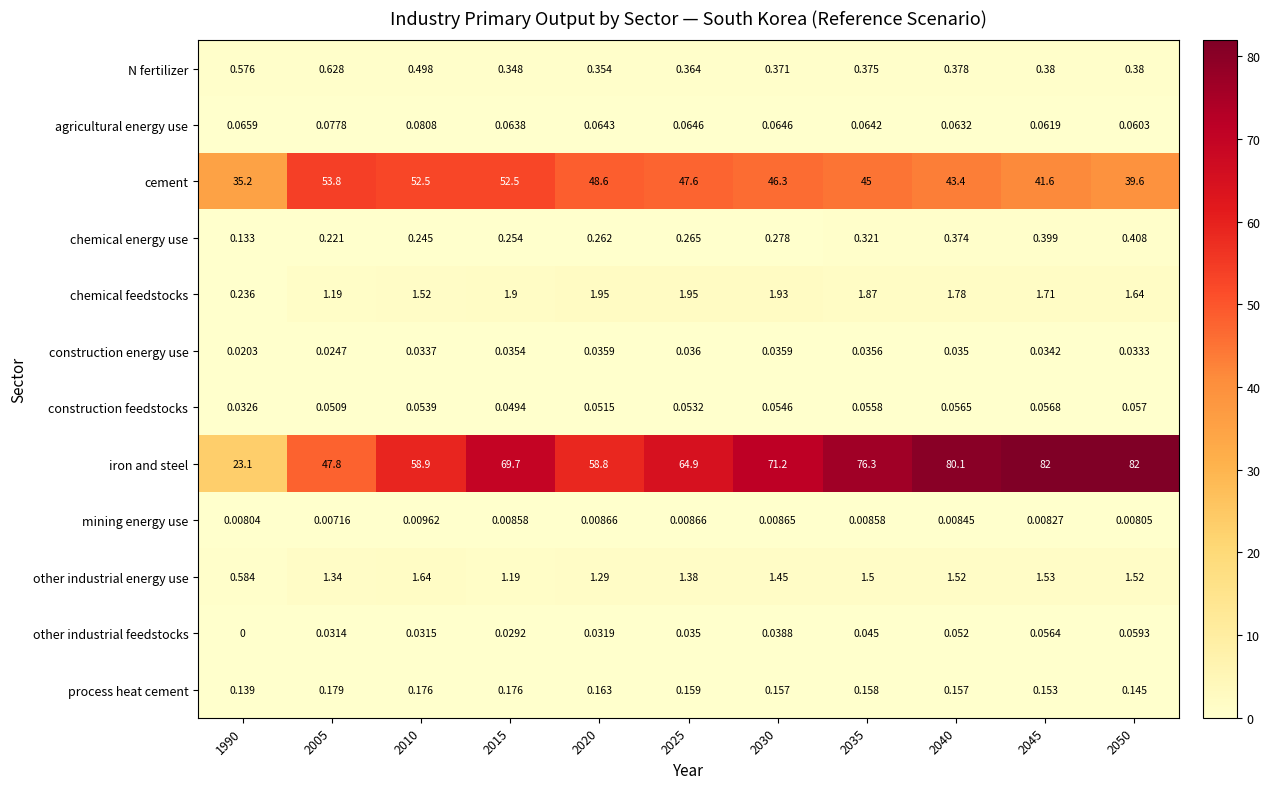

Count the number of categories in the chart.

11